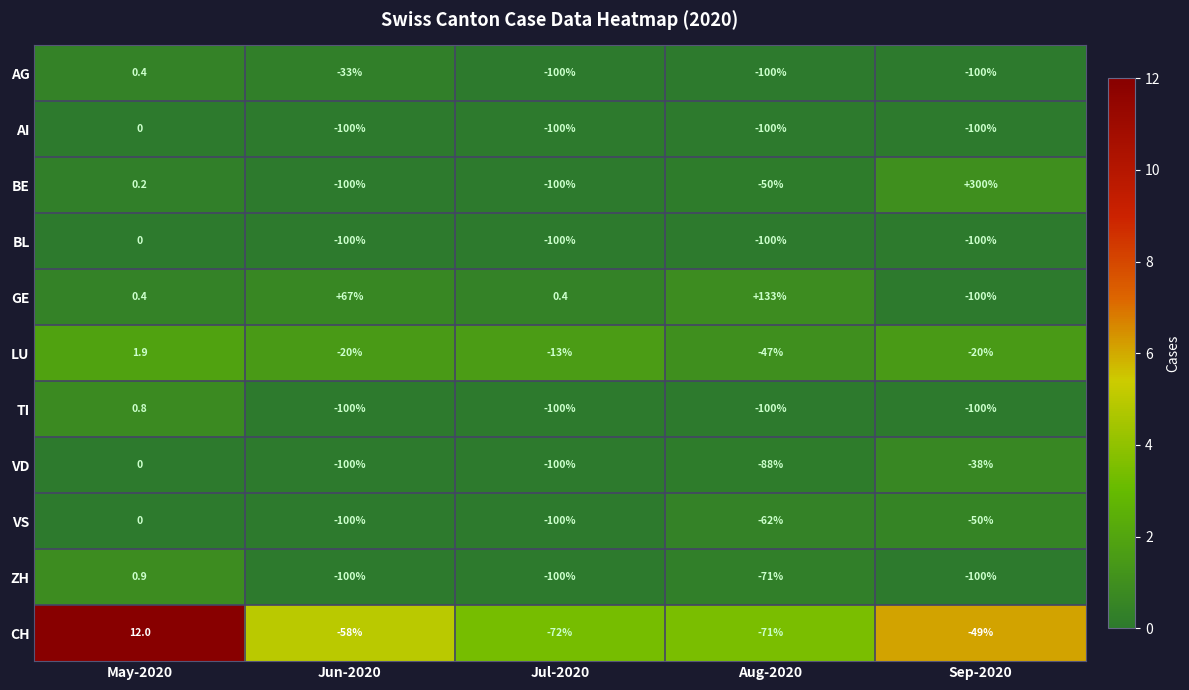

What is the maximum value shown in the chart?

300.0